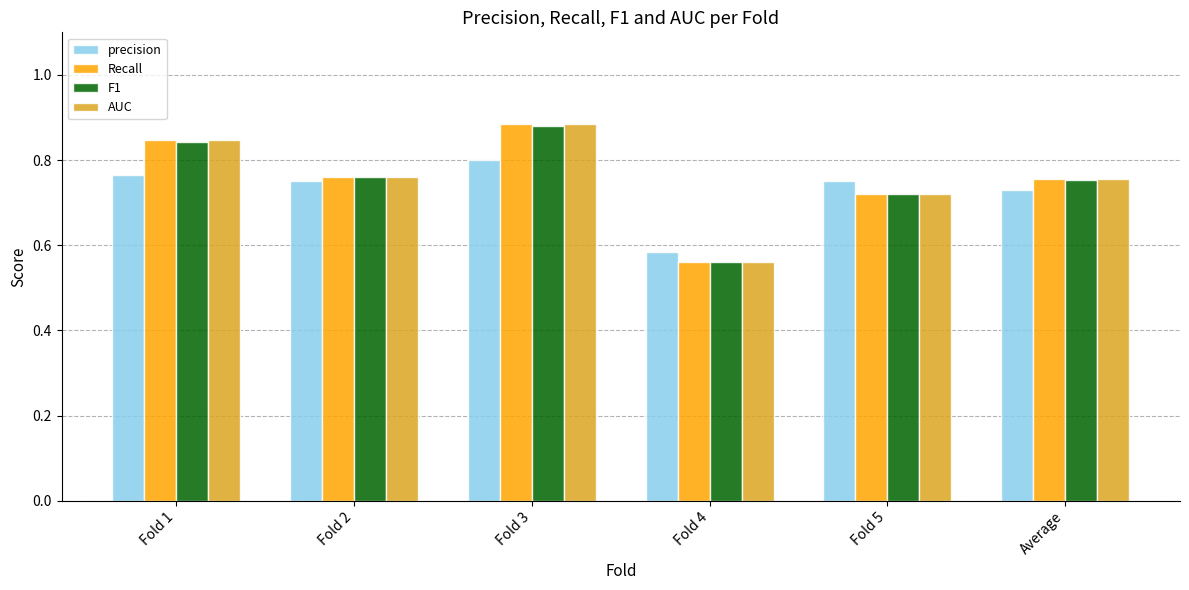

Count the number of data series in this chart.

4